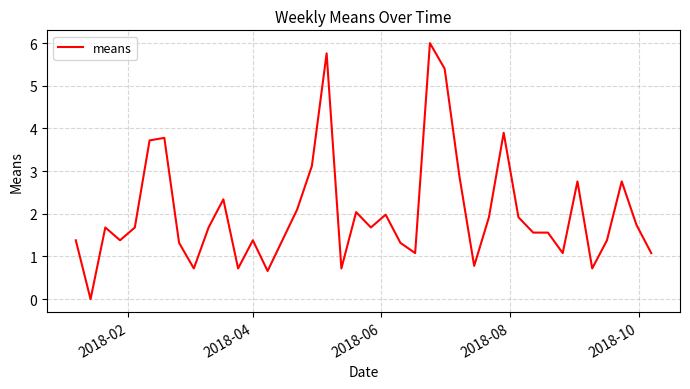

What is the greatest value displayed?

6.0